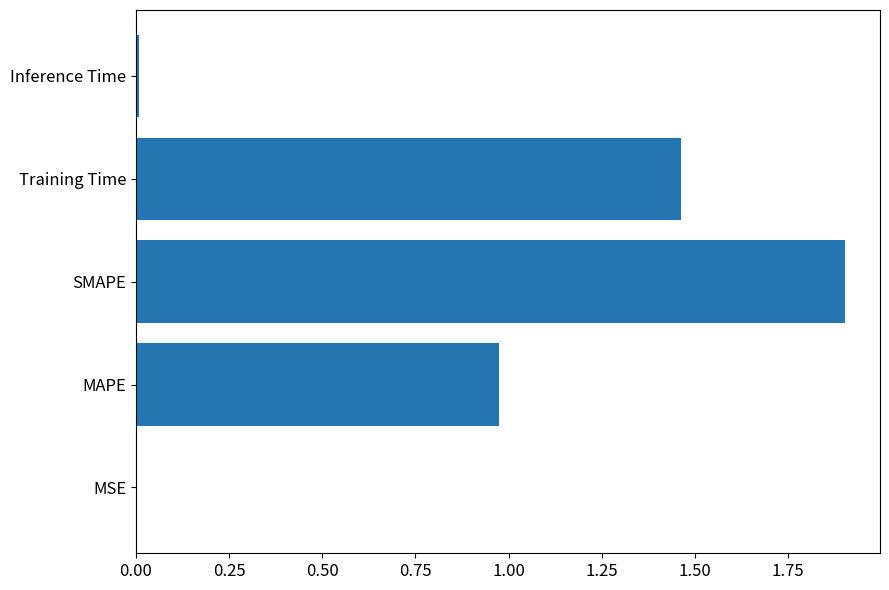

What is the sum of all values?

4.3